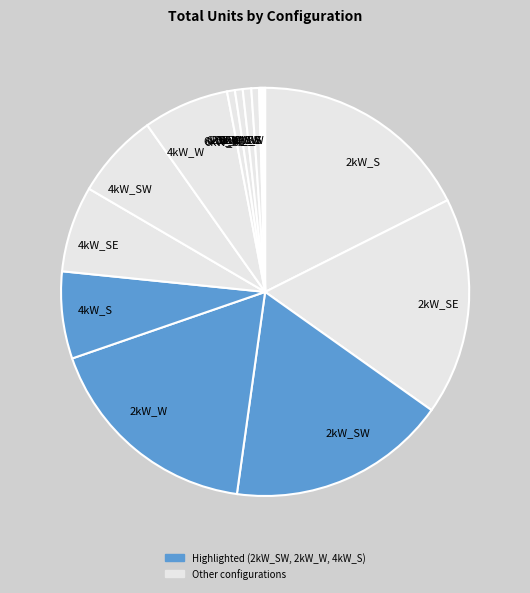

Is 2kW_W the majority of the pie?

No